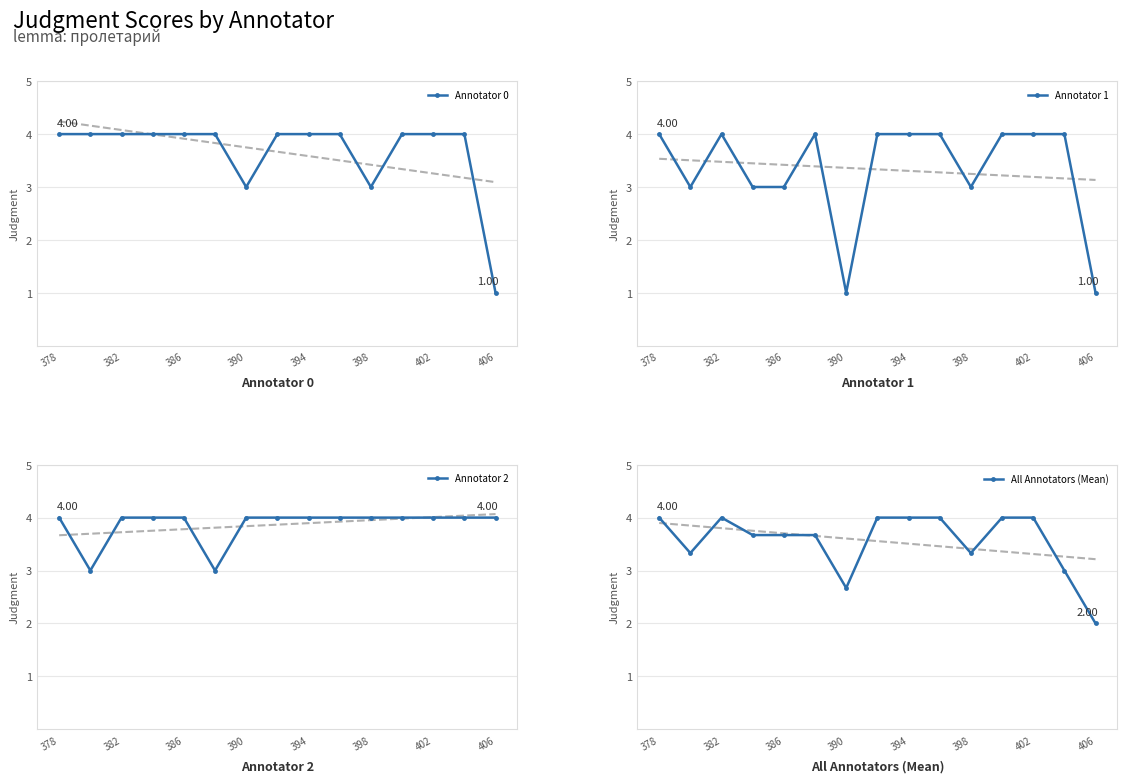

Does the chart have visible grid lines?

Yes